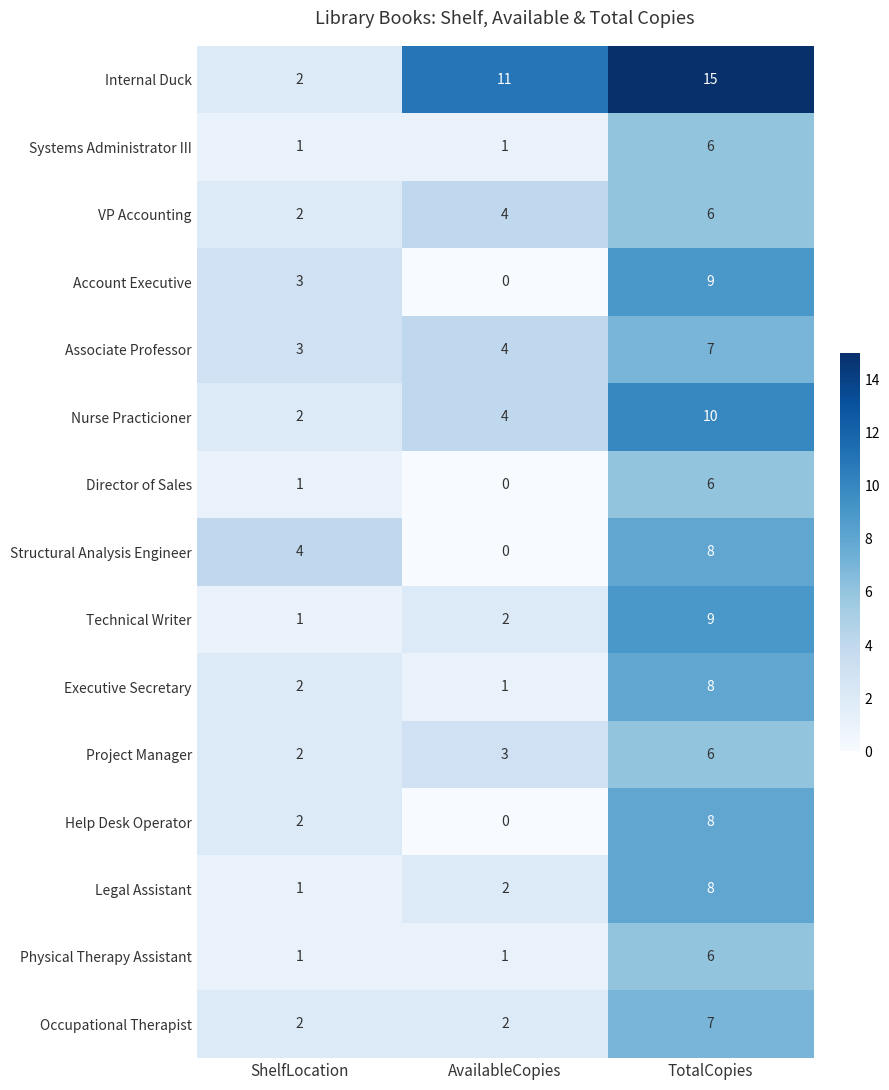

What is the spread (max minus min) of values at AvailableCopies?

11